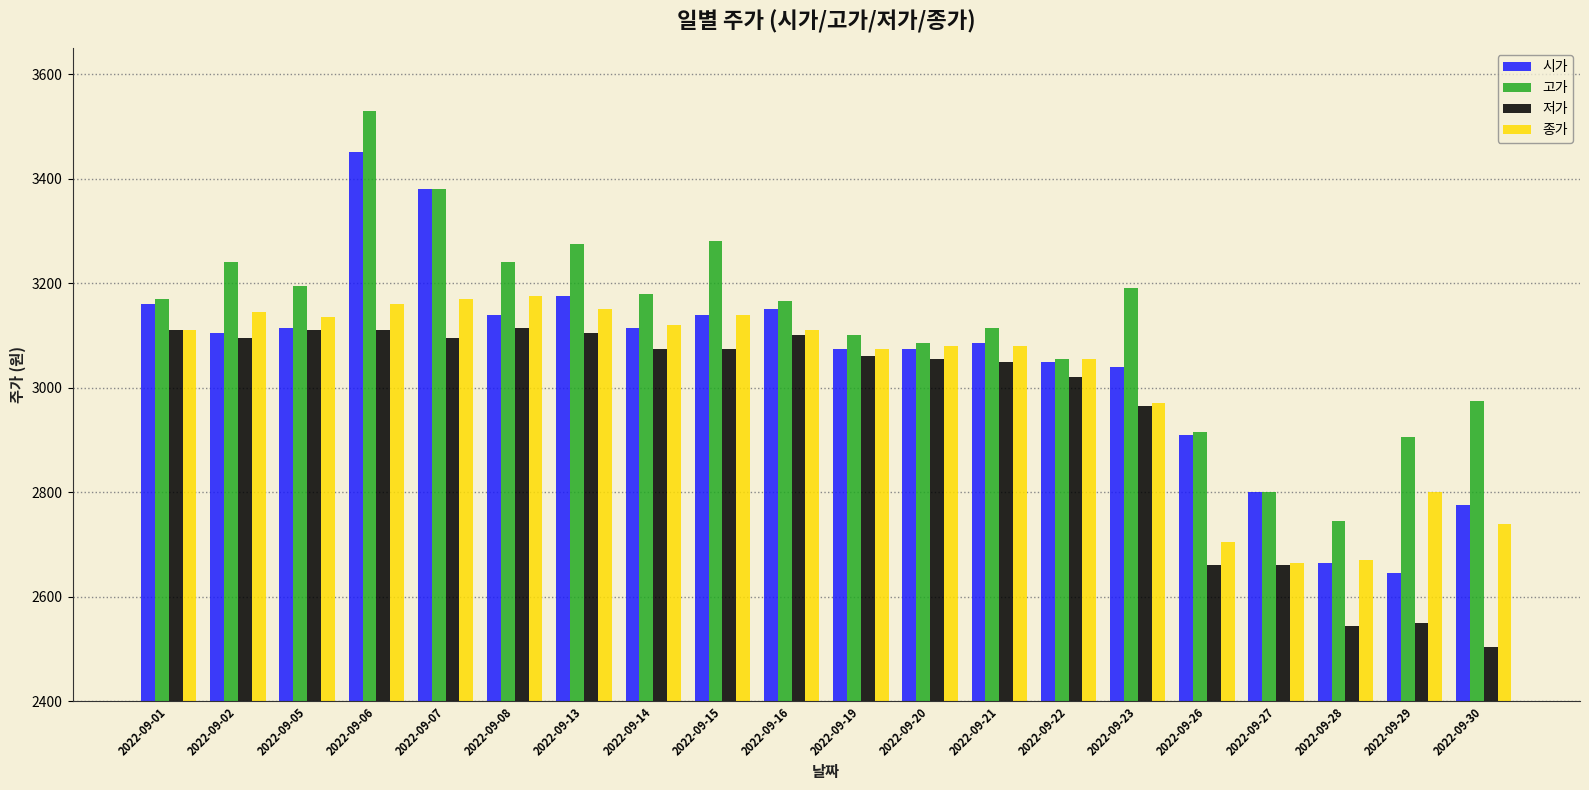

What is the difference between the highest and lowest values at 2022-09-01?

60